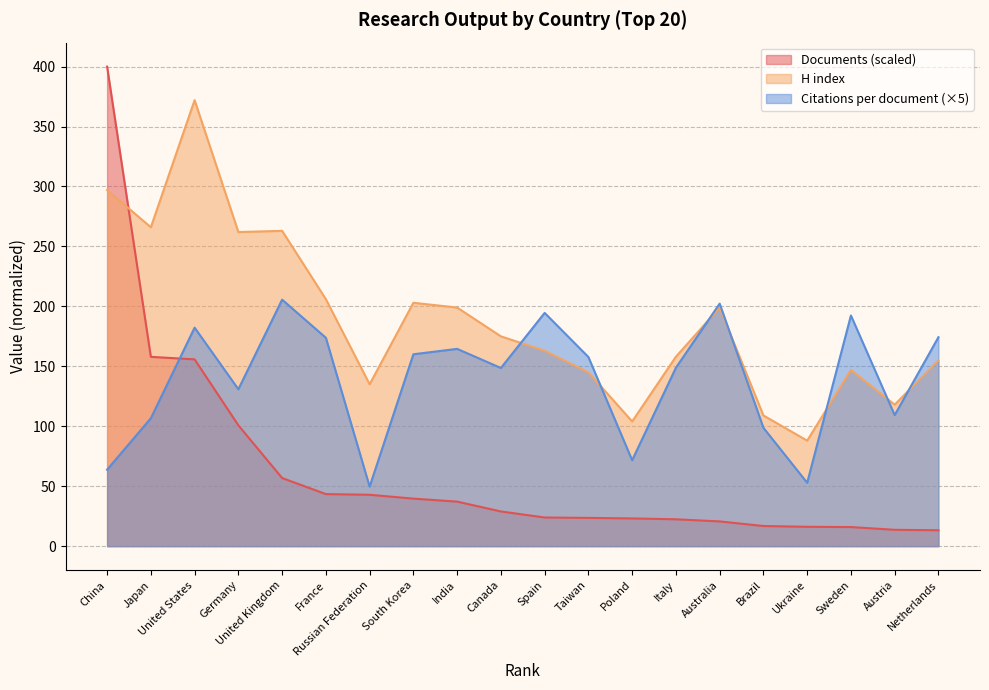

True or false: H index and Citations per document cross at least once.

True